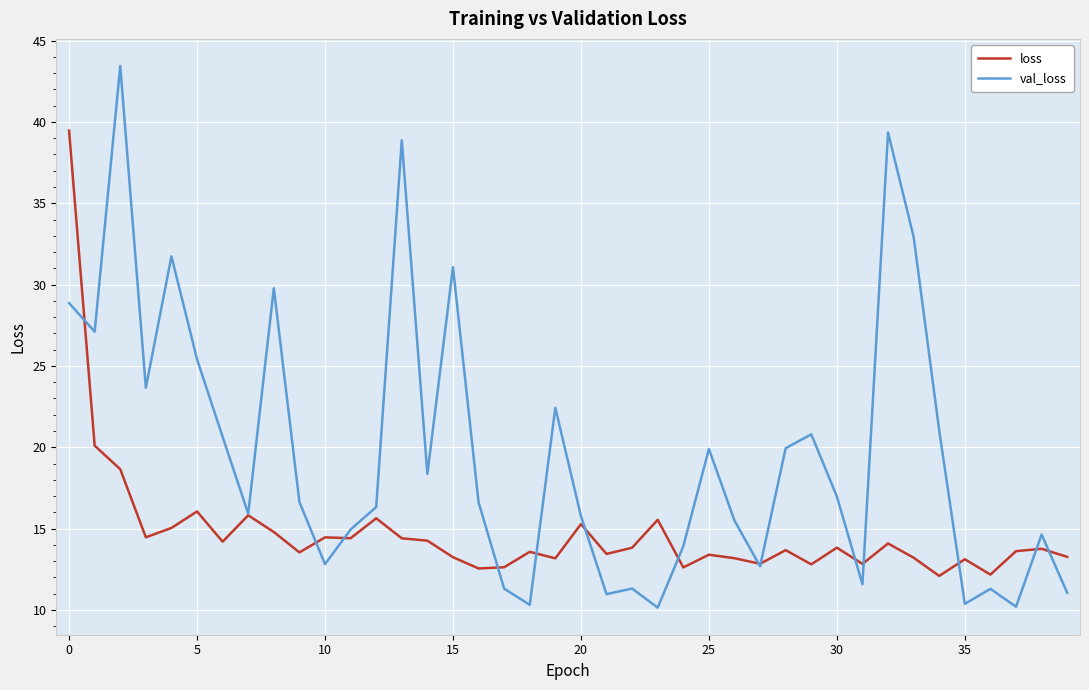

Which series has the largest total across all categories?

val_loss